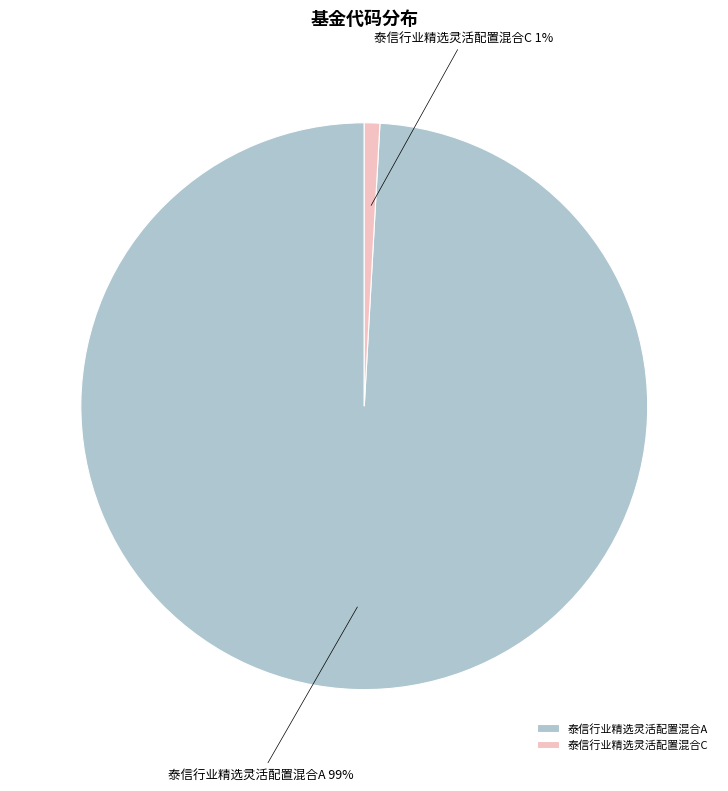

What is the smallest slice in the pie chart?

泰信行业精选灵活配置混合C